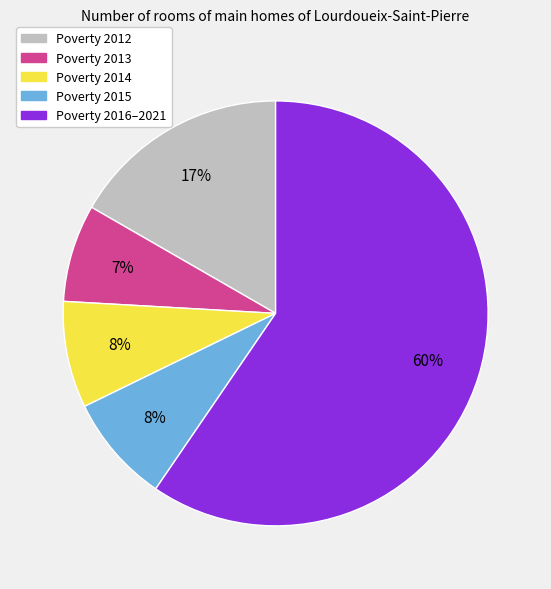

Is the sum of Poverty 2015 and Poverty 2014 greater than half?

No